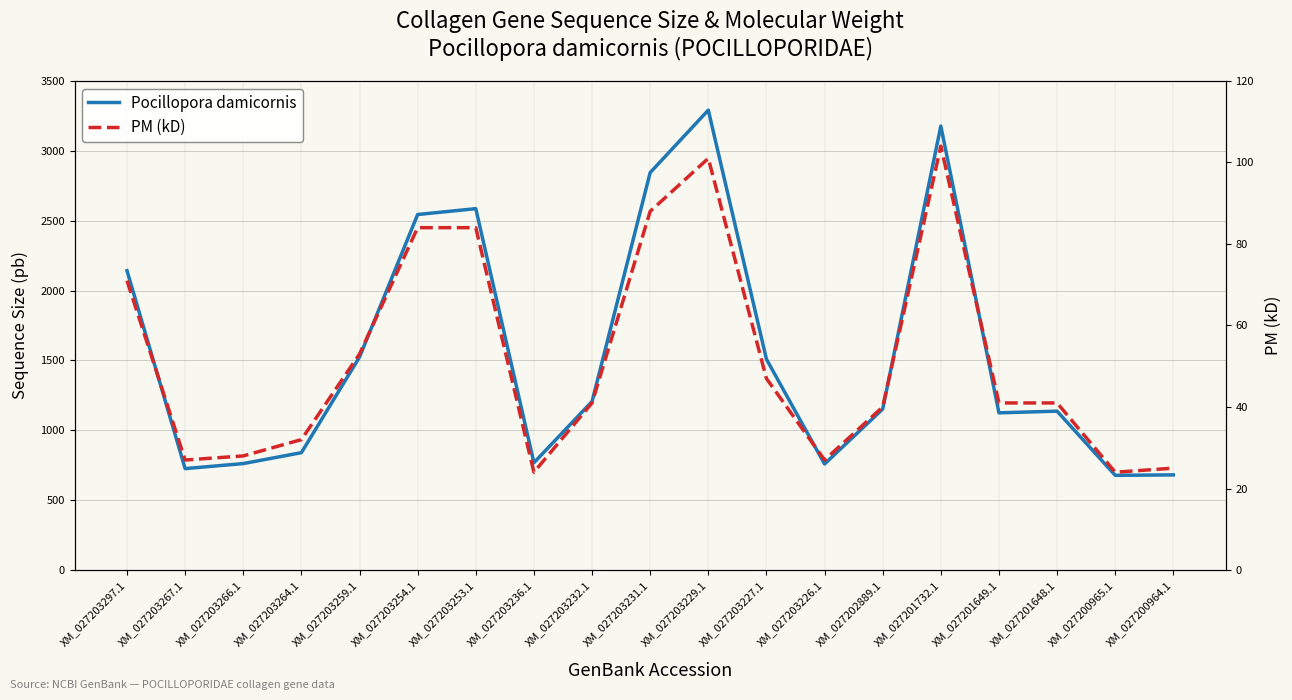

How many lines are shown in the chart?

2